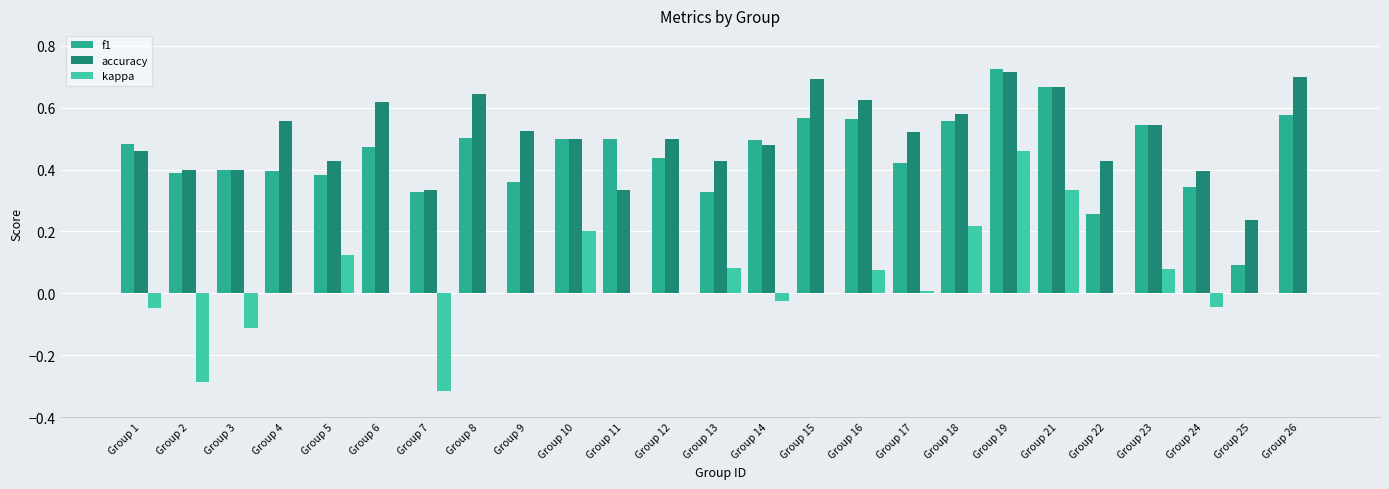

What is the lowest value of the accuracy series?

0.2